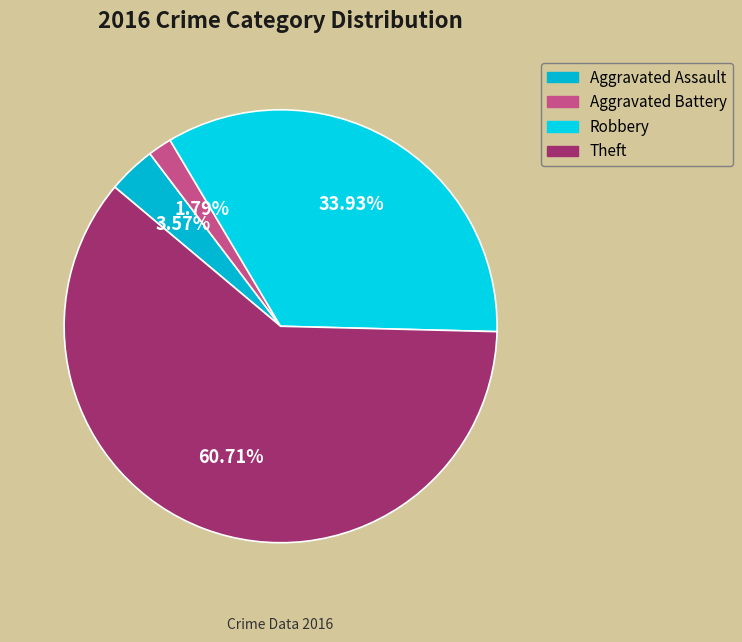

The Aggravated Assault slice represents 4% of the pie. True or false?

True